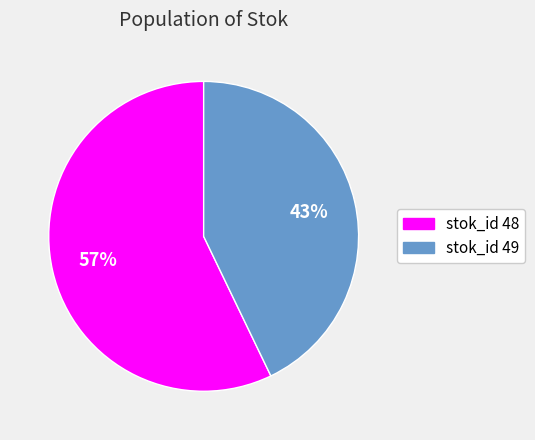

To the nearest percent, what is the difference between the largest and smallest slice percentages?

14%